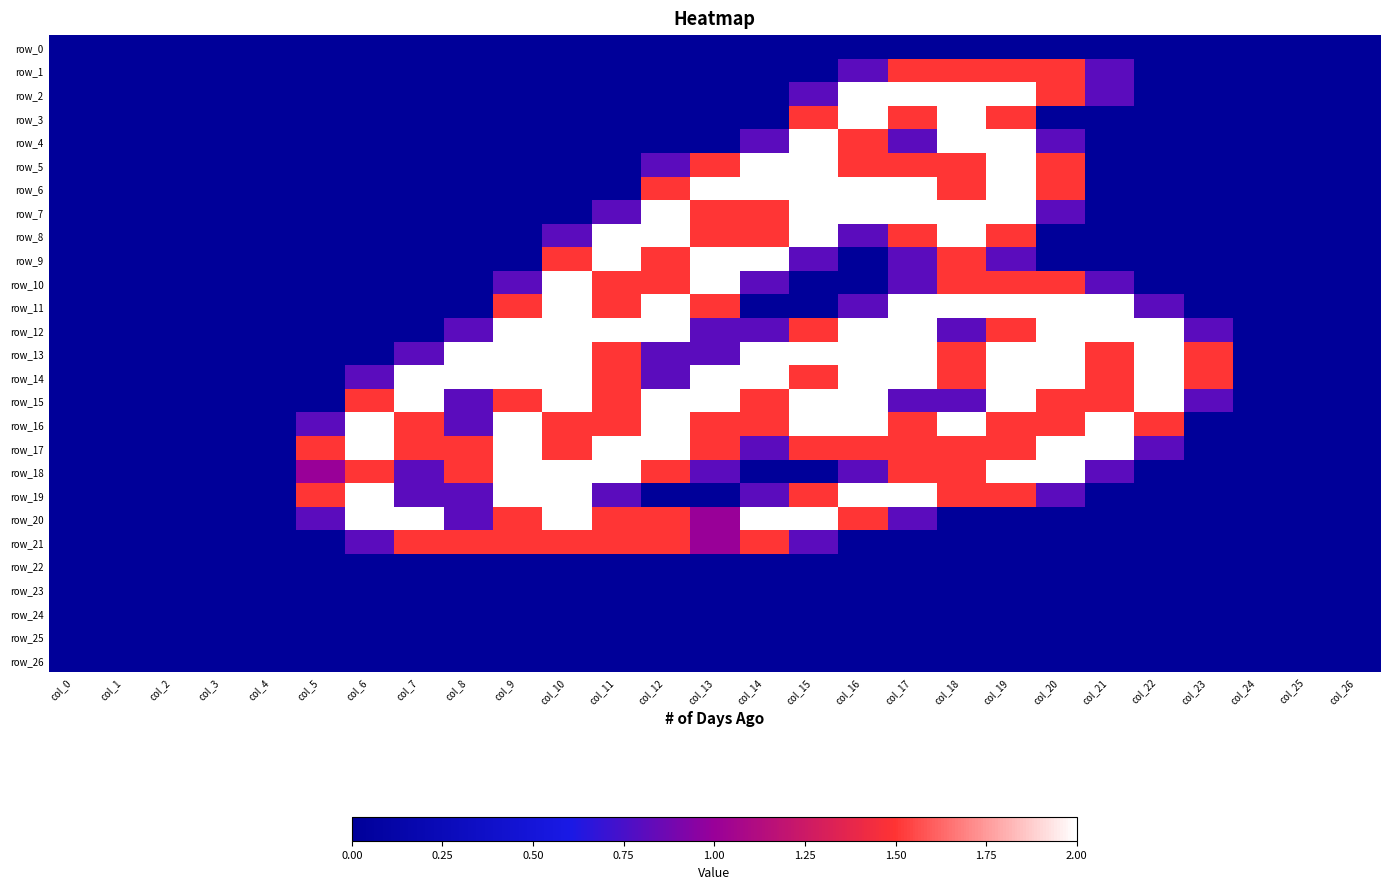

Where is row_22 nearest to the value 0?

col_0